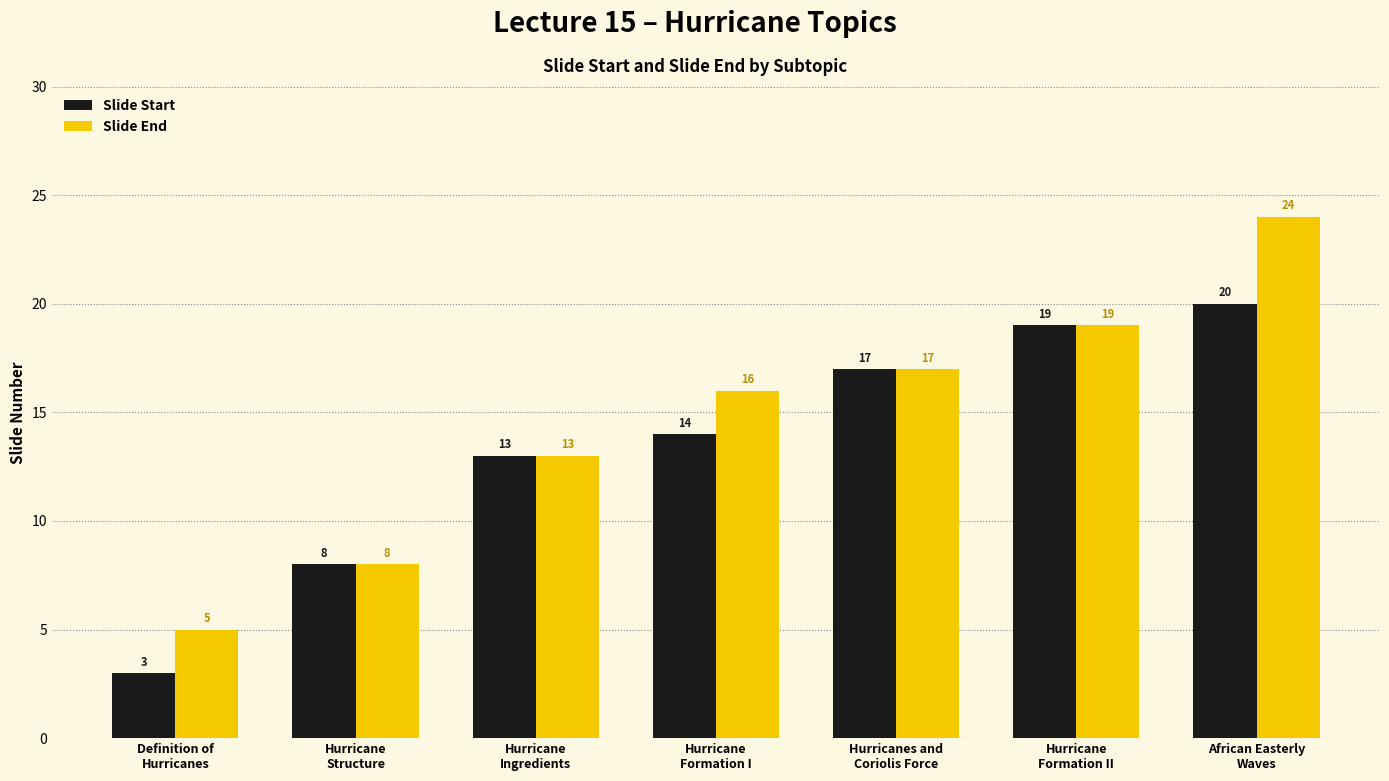

At which category is the sum across all series the highest?

African Easterly
Waves